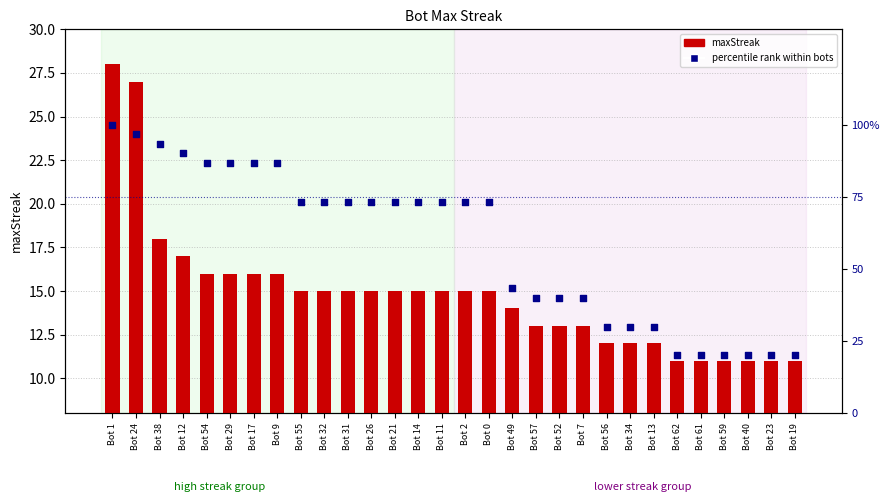

Which series reaches the minimum Y coordinate?

maxStreak